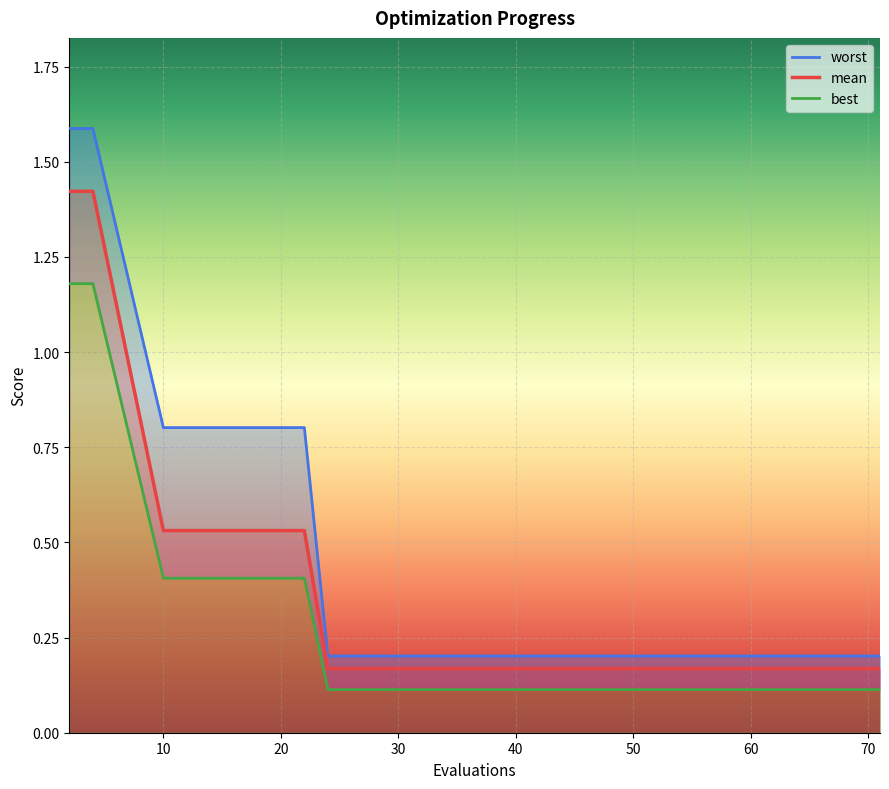

True or false: best has more than 0 interior local peaks.

False